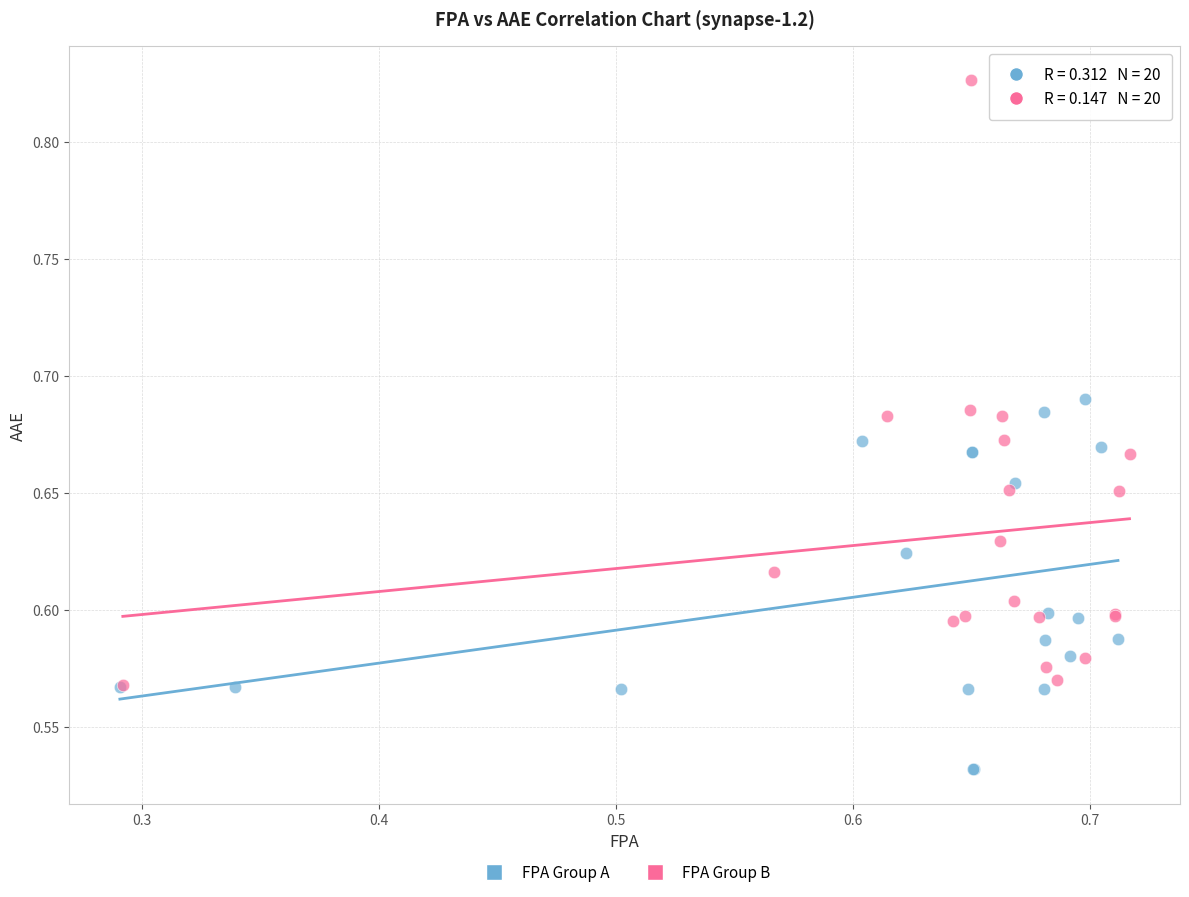

Which series contains the lowest Y value?

FPA Group A